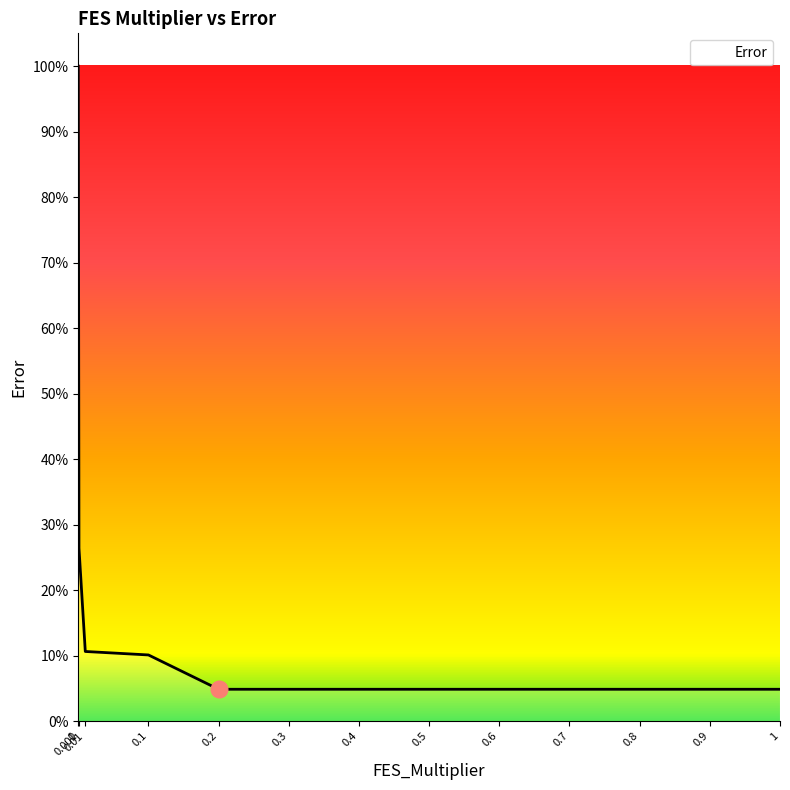

Rank the categories by value from highest to lowest.

0, 0.001, 0.01, 0.1, 0.2, 0.3, 0.4, 0.5, 0.6, 0.7, 0.8, 0.9, 1